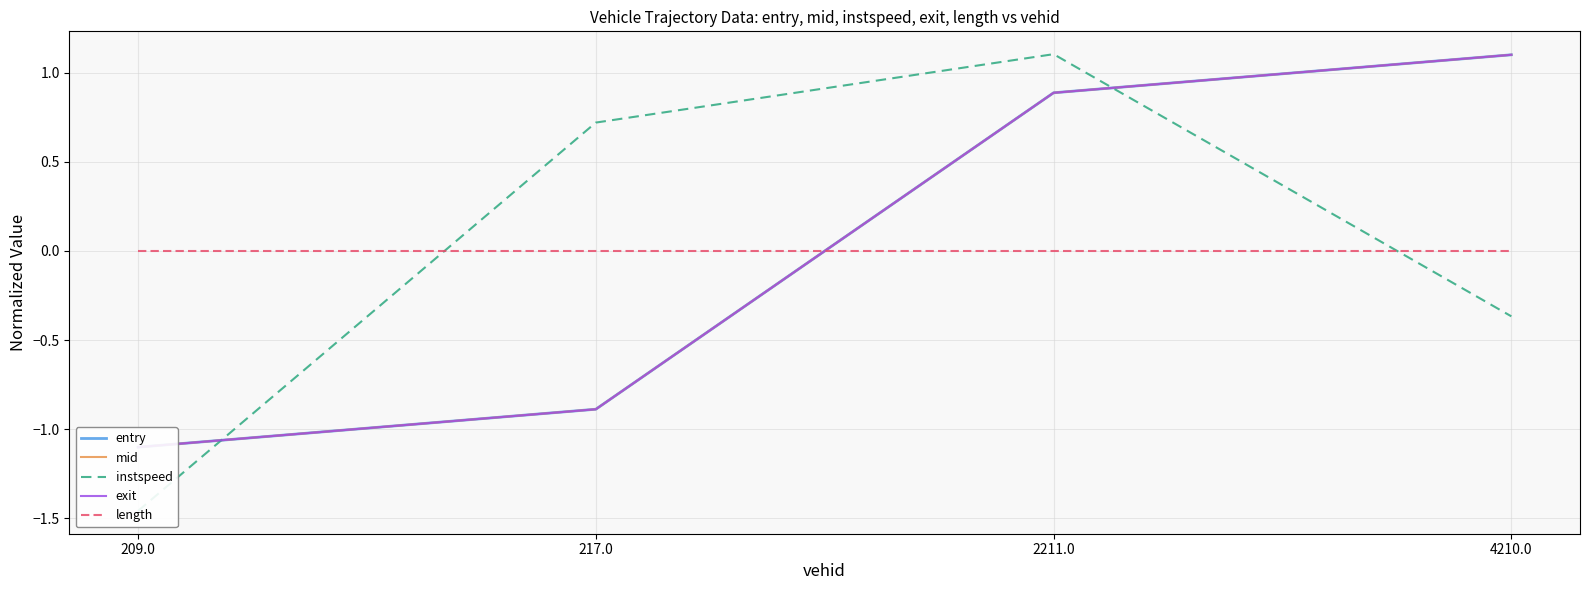

What is the label of the 2nd point from the right?

2211.0